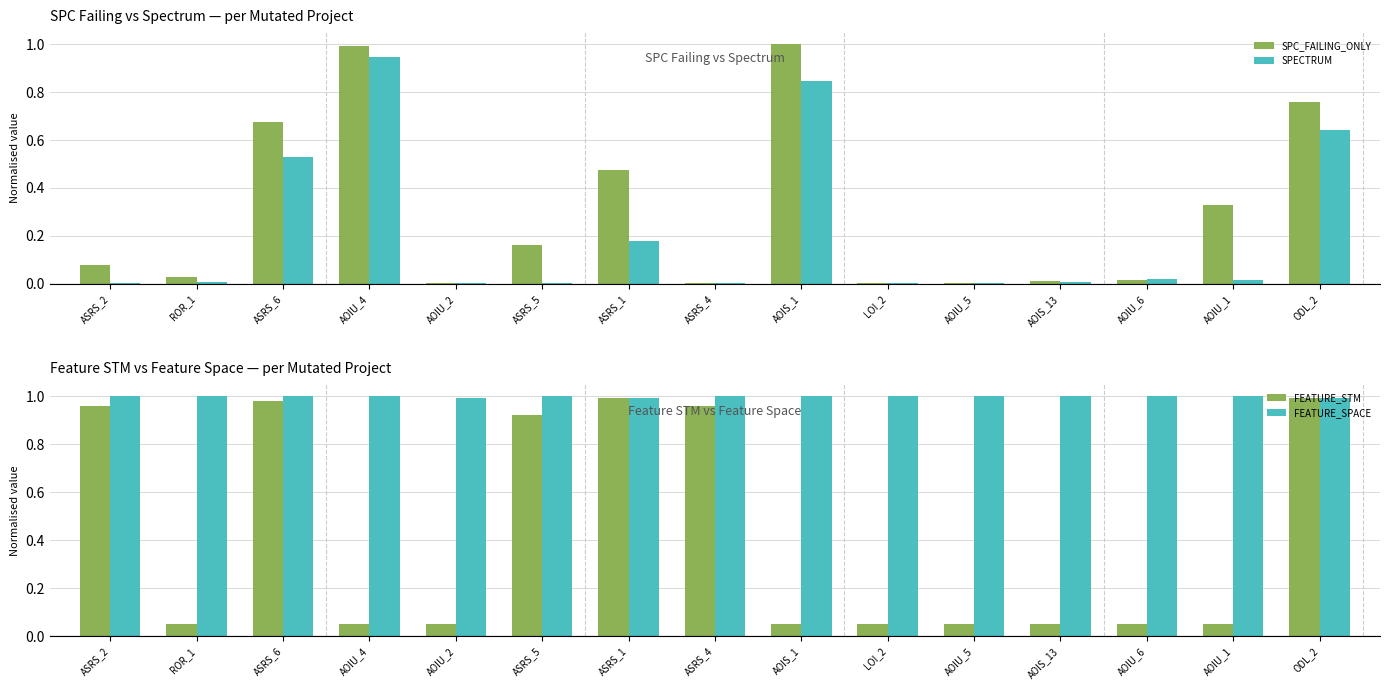

What is the difference between the highest and lowest values at ASRS_4?

1.0